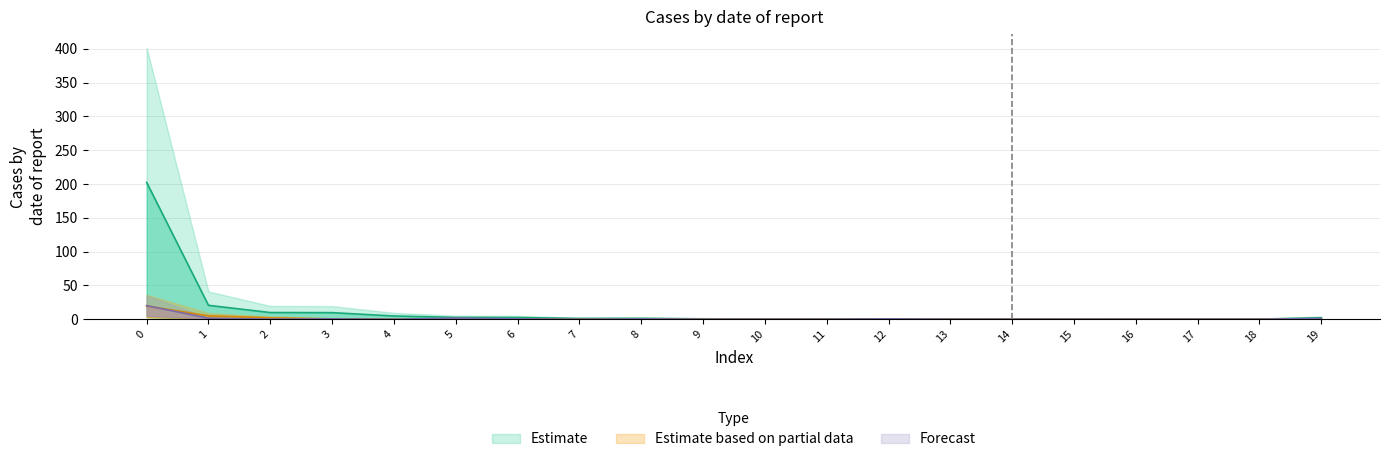

How many categories are shown in the chart?

20